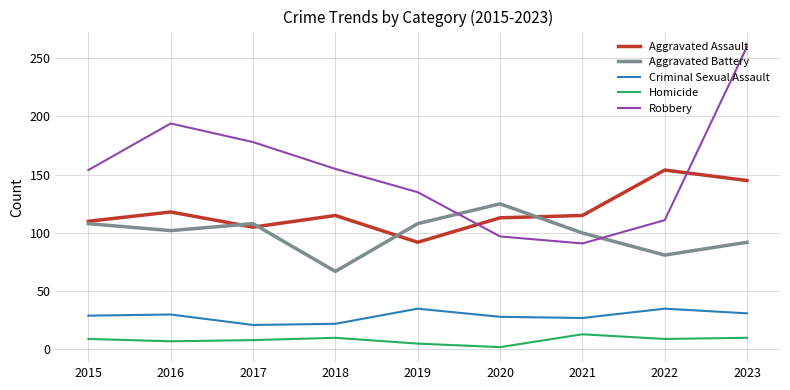

How many lines are shown in the chart?

5